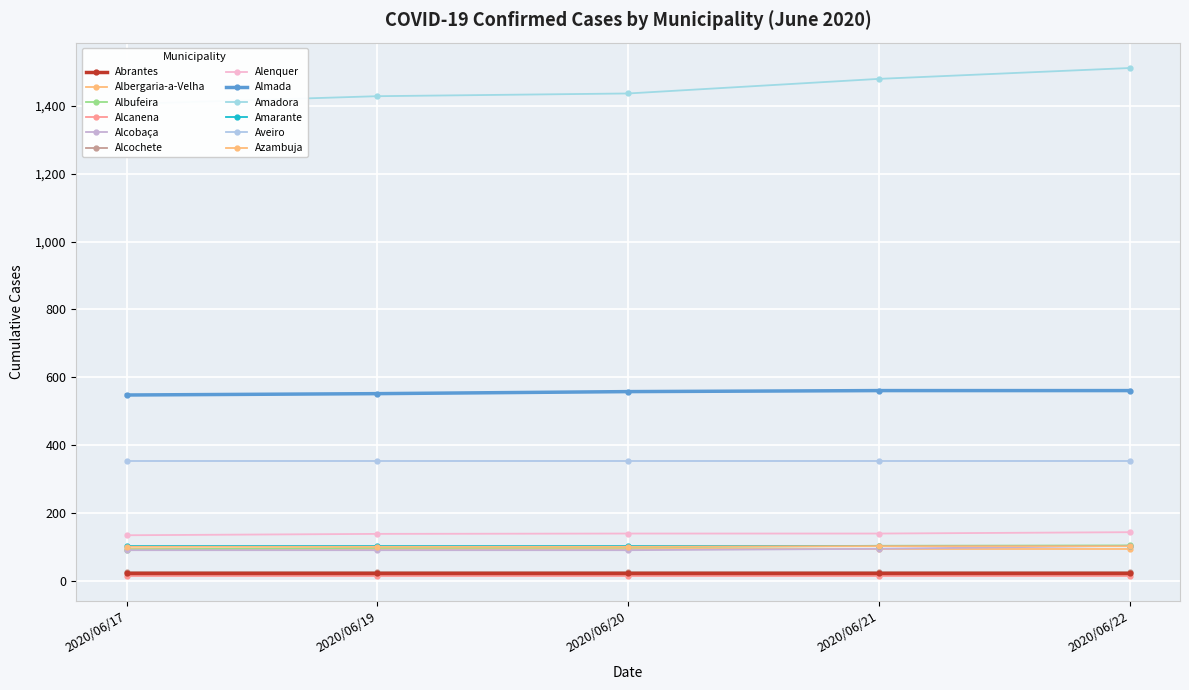

True or false: Amadora and Almada intersect in this chart.

False